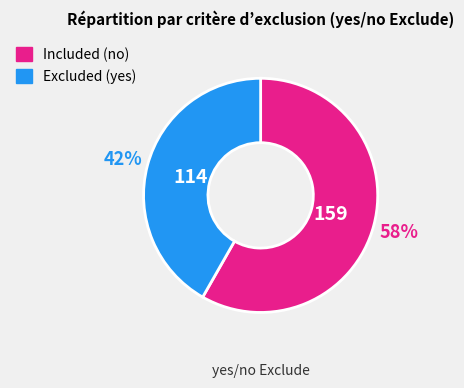

Rank the categories by value from highest to lowest.

Included (no), Excluded (yes)